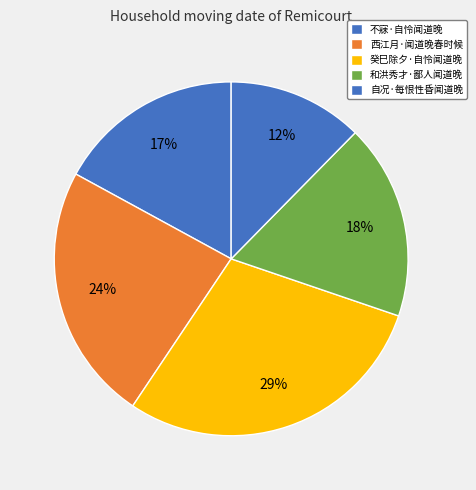

To the nearest percent, what portion does 癸巳除夕·自怜闻道晚 represent?

29%